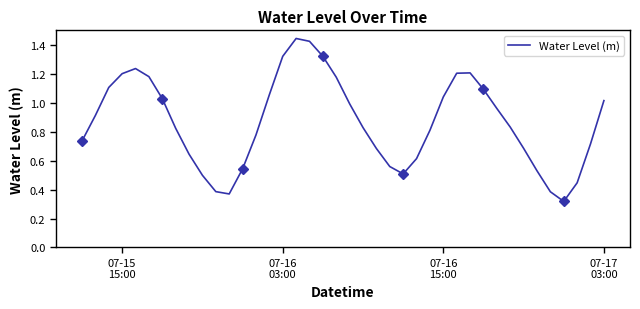

True or false: the data shows 0.6 at 36.

False